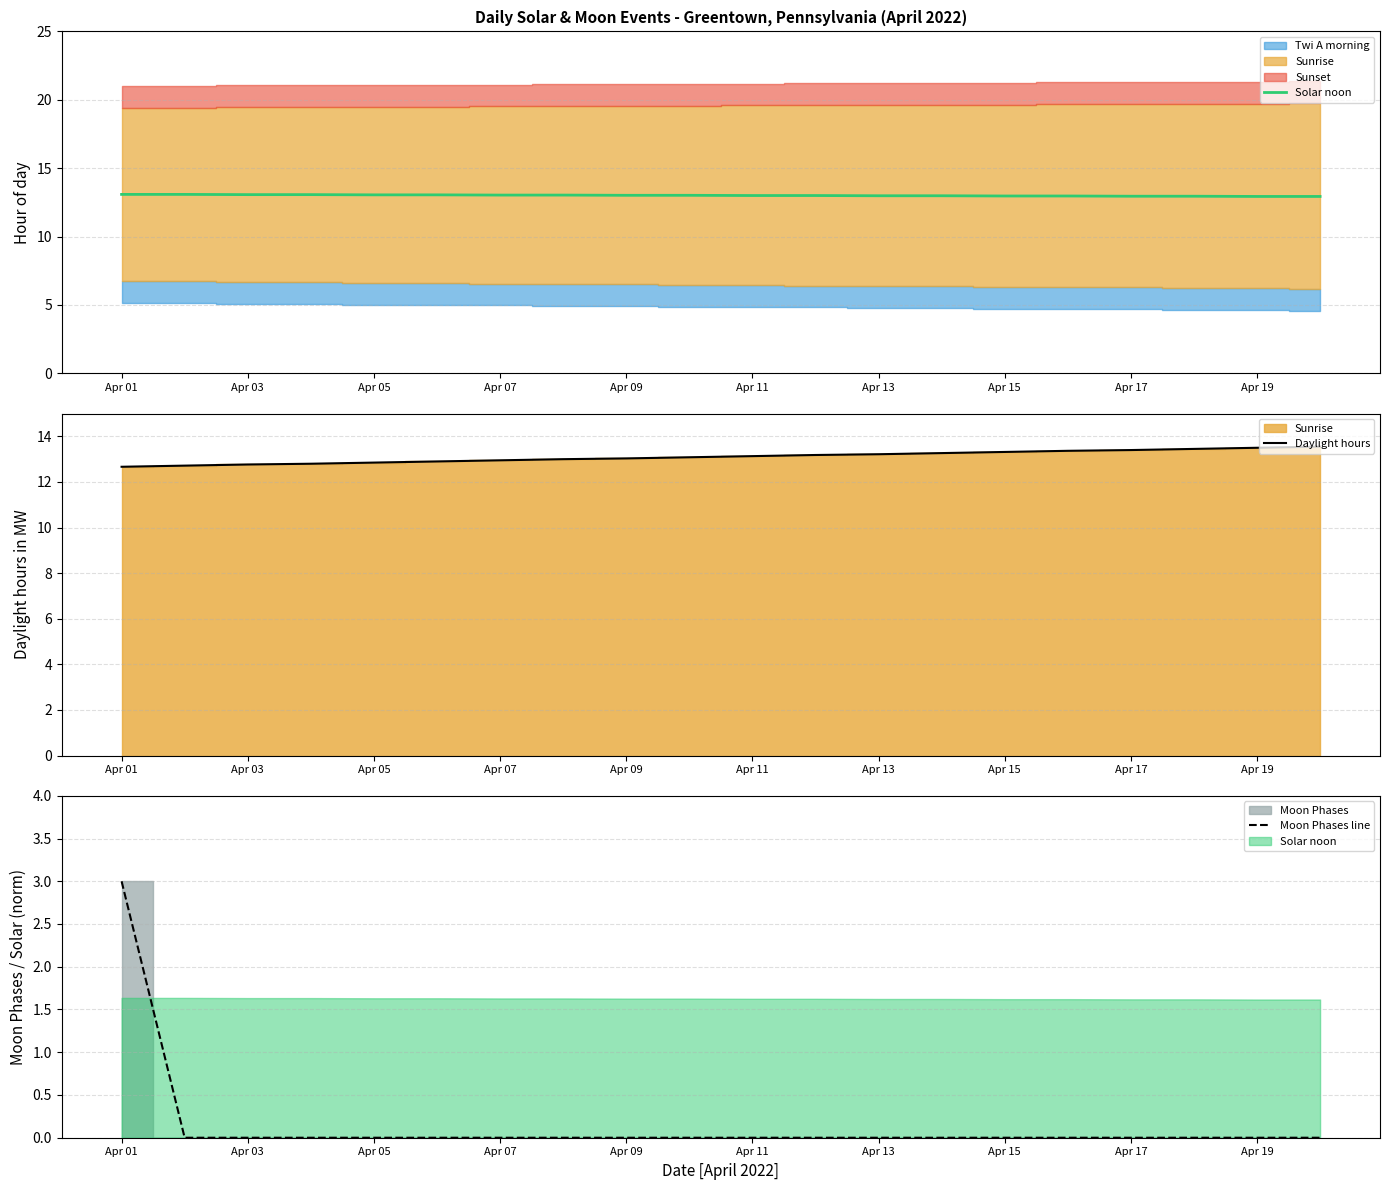

What is the maximum value for Daylight hours?

13.6